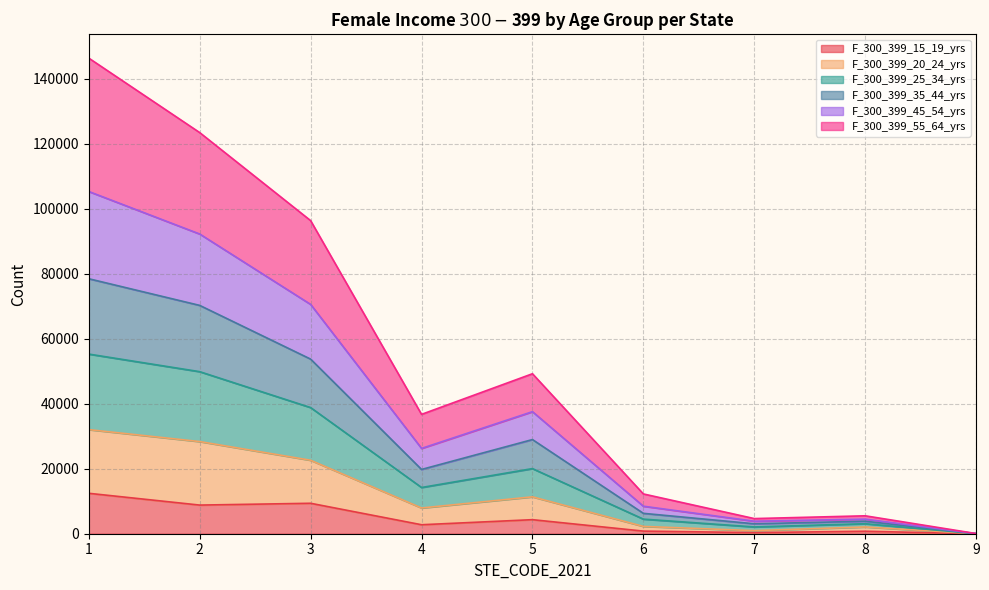

Does the chart have visible grid lines?

Yes